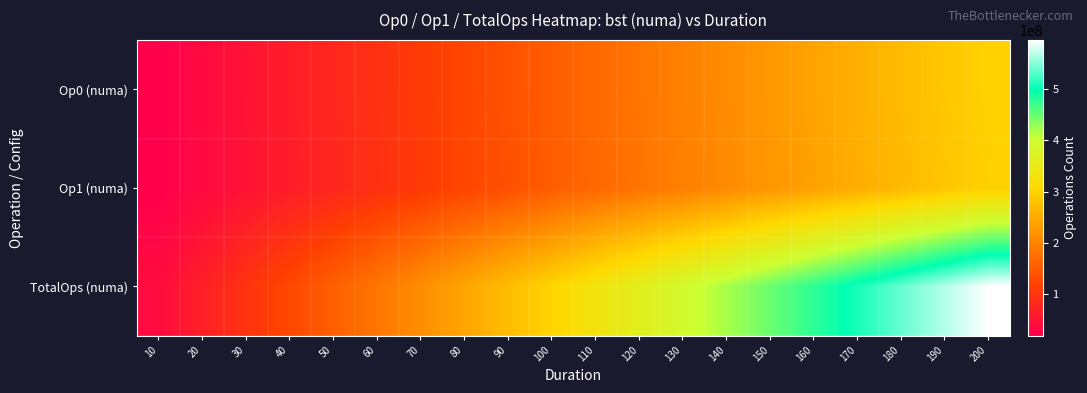

At which category is the sum across all series the highest?

200